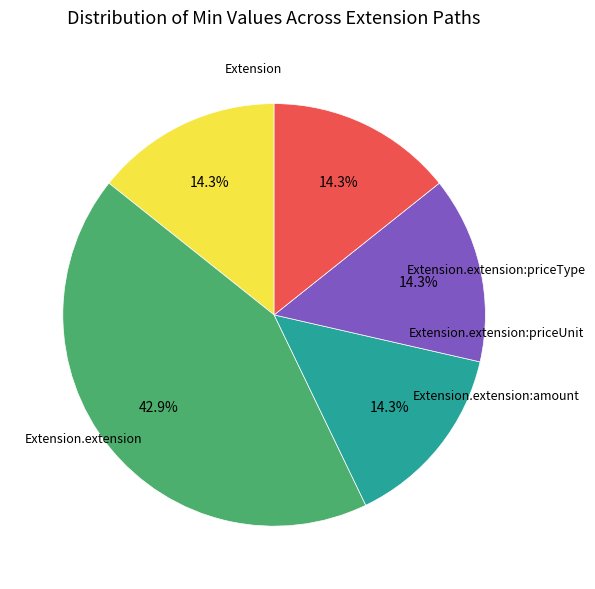

Is there any slice that represents more than half of the pie?

No